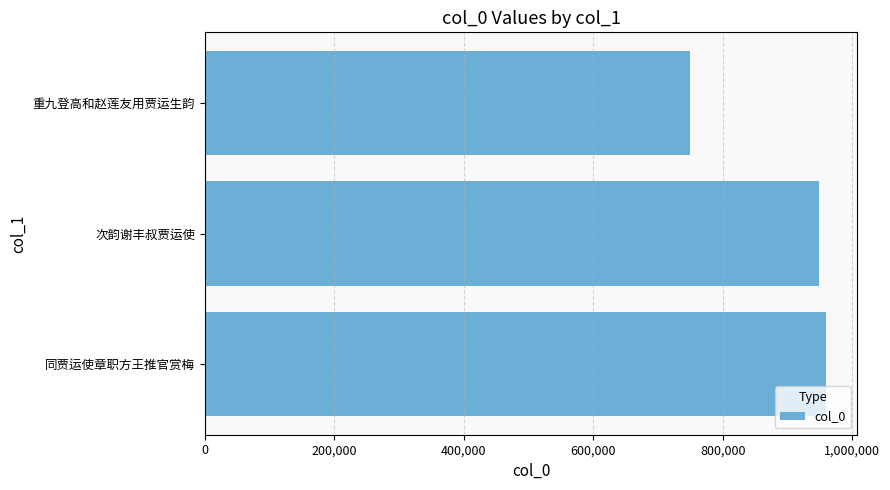

Which has a higher value, 400,000 or 200,000?

400,000